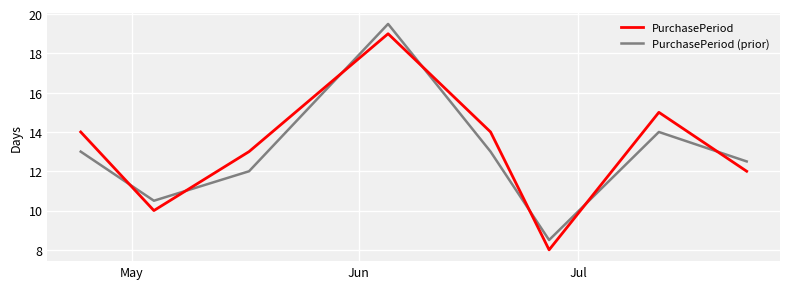

What is the difference between the maximum and minimum values in the PurchasePeriod series?

11.0